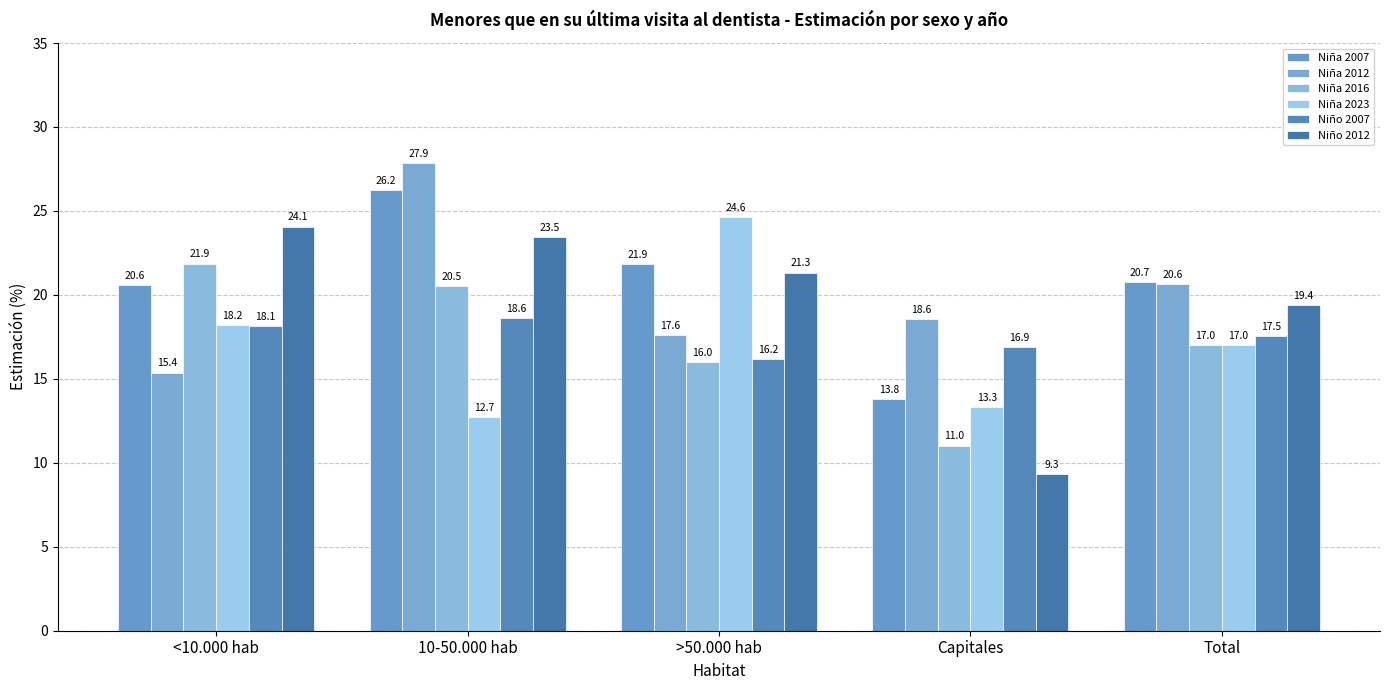

The value of Niña 2007 at Total is 13.7. True or false?

False